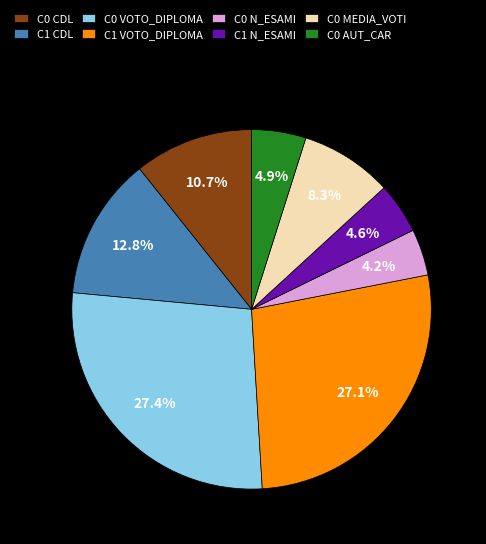

Does C0 CDL represent more than half of the total?

No